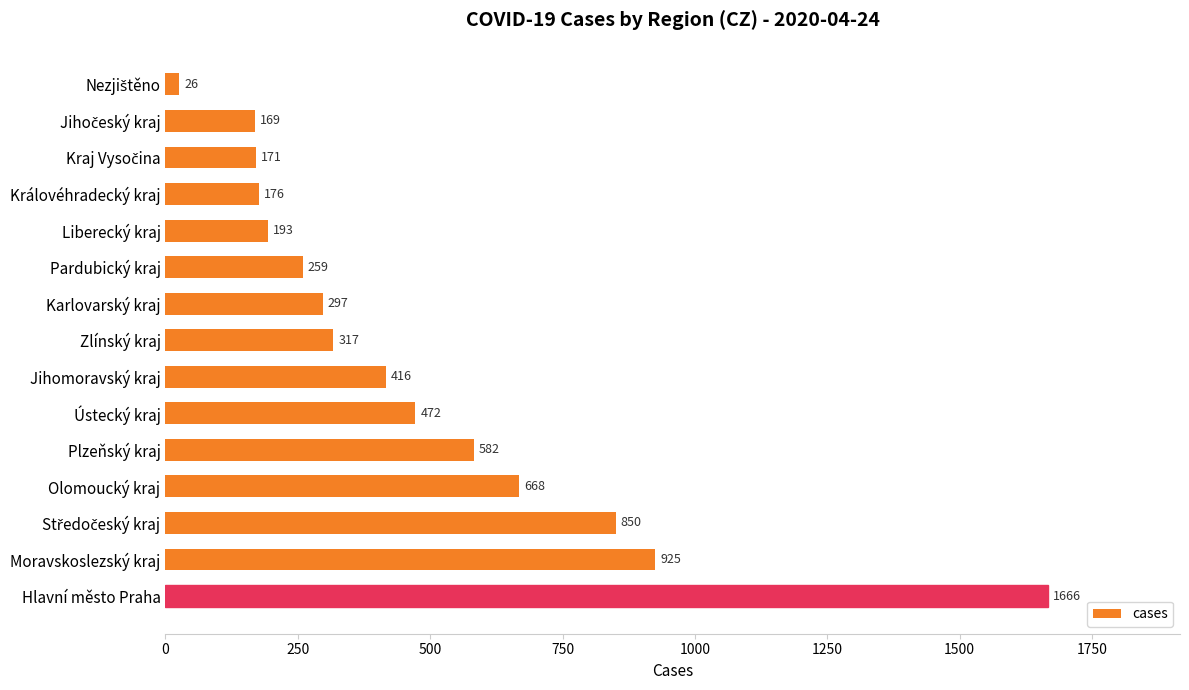

Between Královéhradecký kraj and Liberecký kraj, which is larger?

Liberecký kraj